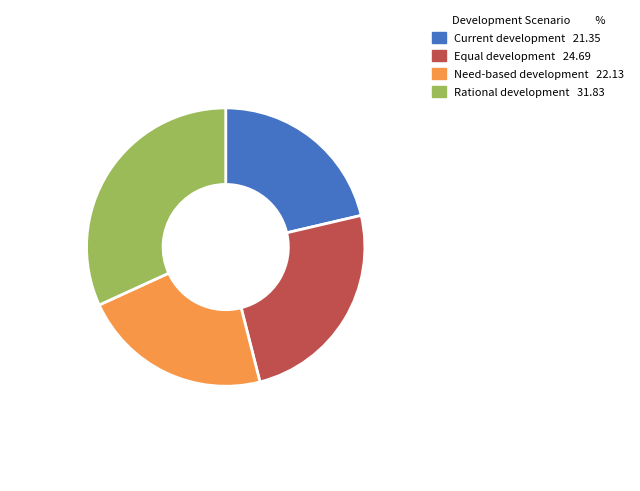

Count the number of slices in the pie.

4